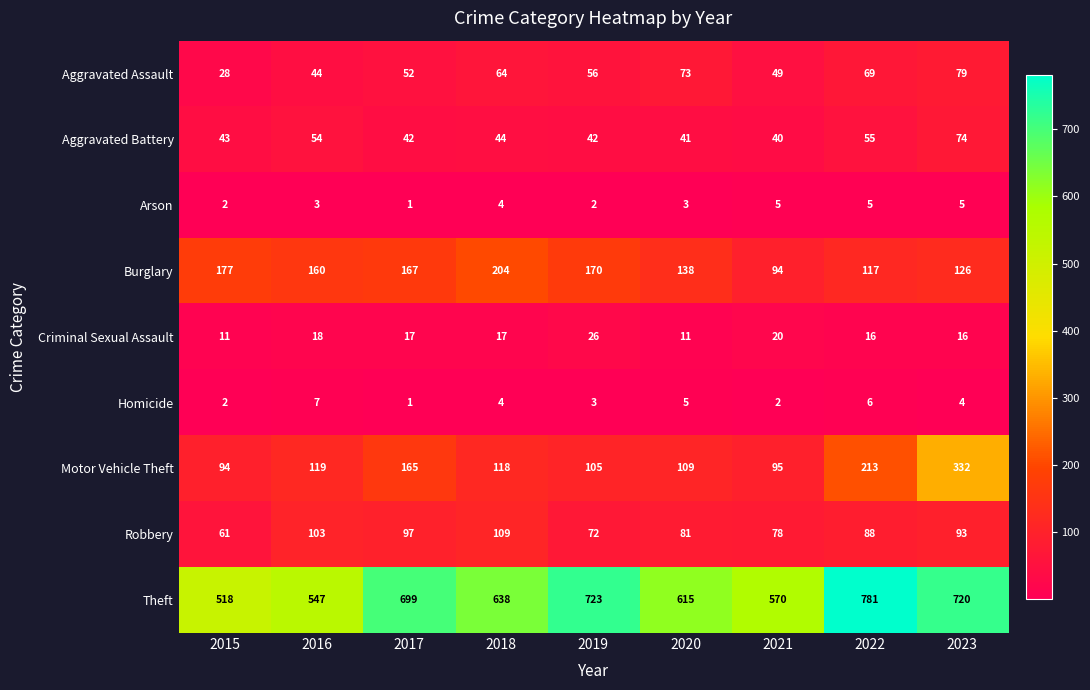

Is it true that Homicide equals 3 at 2019?

True